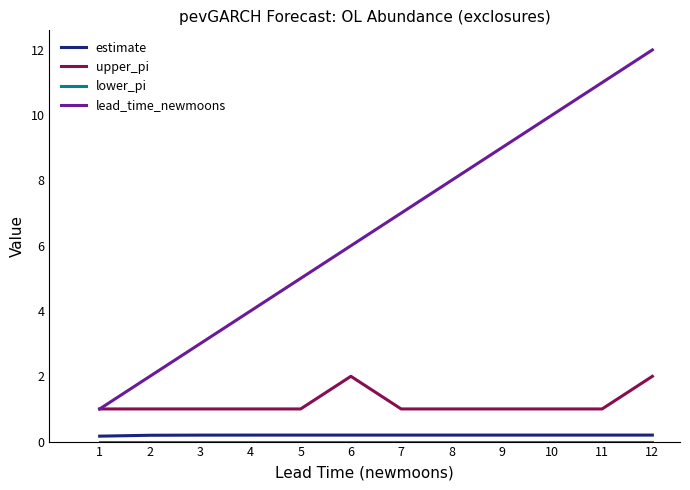

Which series has the largest range (max minus min)?

lead_time_newmoons